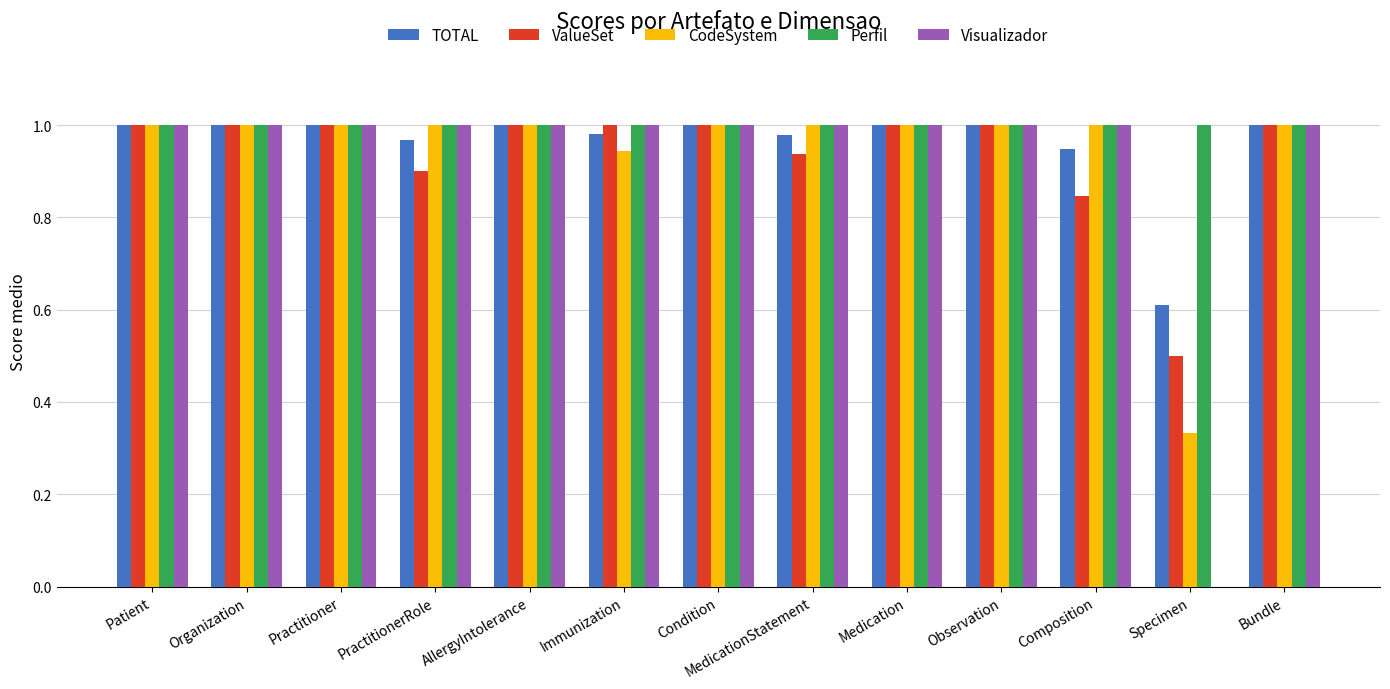

What value does the ValueSet series have at Specimen?

0.5